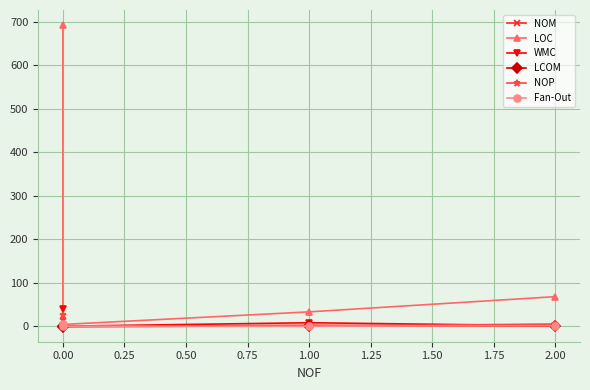

Is it true that LCOM equals 1.0 at 2.00?

False